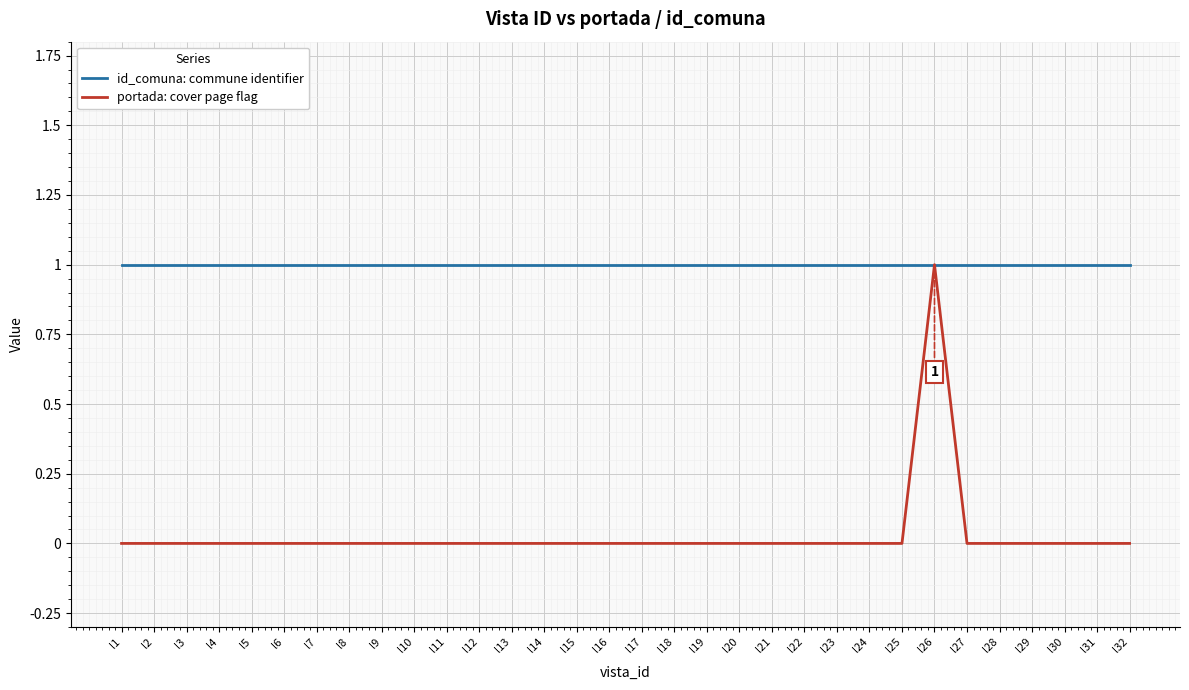

Rank the series by their average value, from highest to lowest.

id_comuna: commune identifier, portada: cover page flag